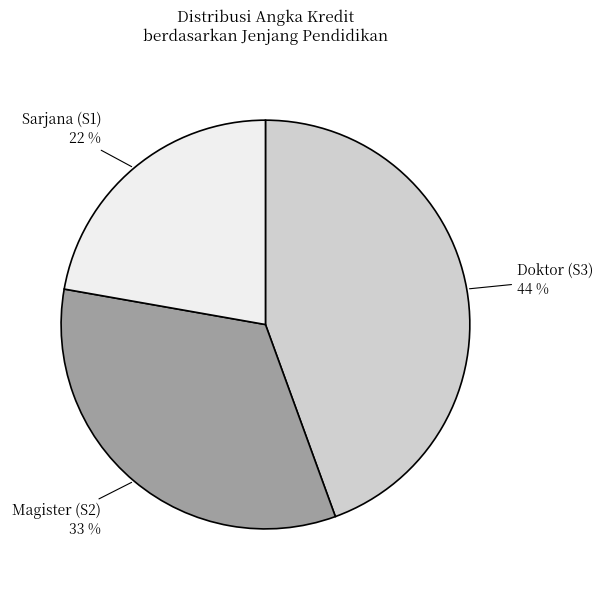

Do Doktor (S3) and Magister (S2) together represent more than half of the pie?

Yes